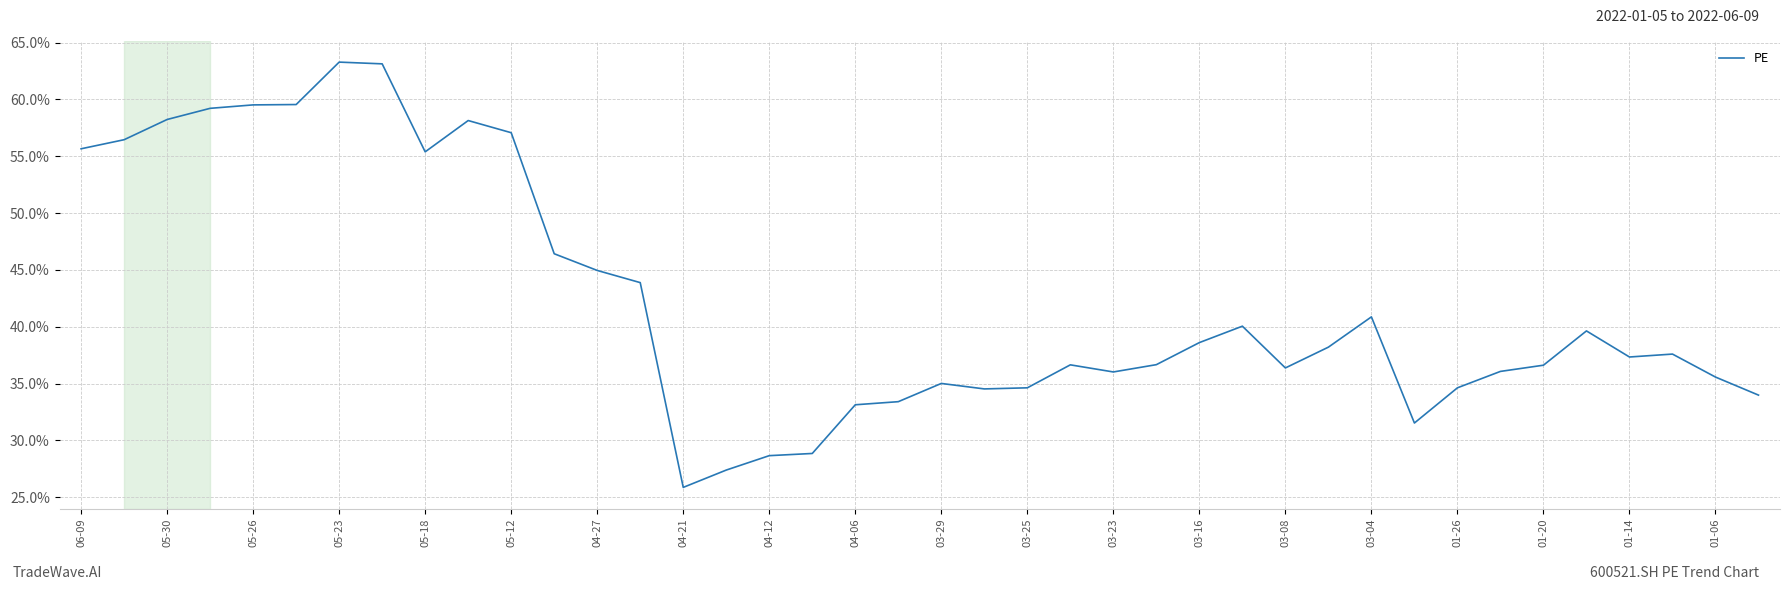

True or false: there are more than 2 points higher than both neighbors.

True